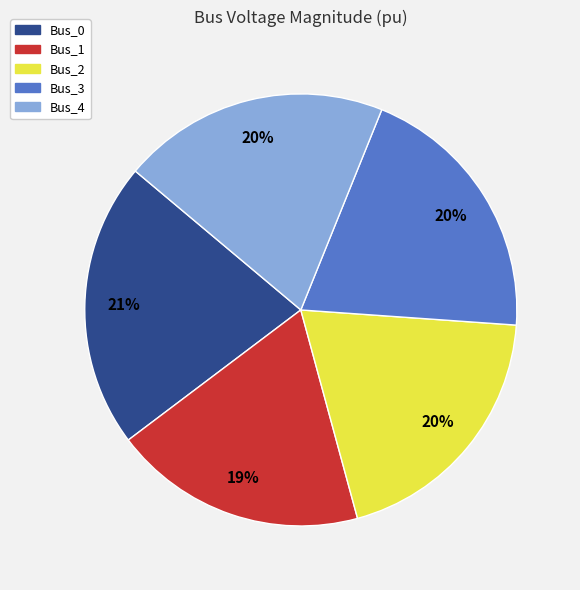

Is the sum of Bus_3 and Bus_2 greater than half?

No